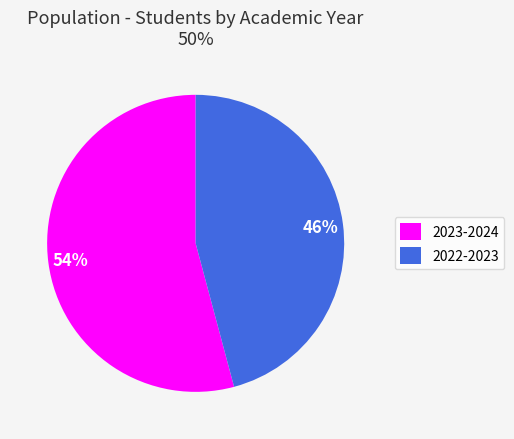

What percentage is the 2022-2023 slice, to the nearest percent?

46%